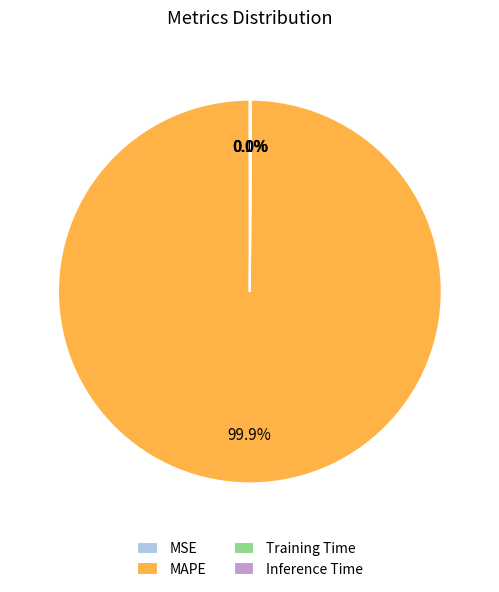

How much of the chart is everything except MAPE?

0.1%